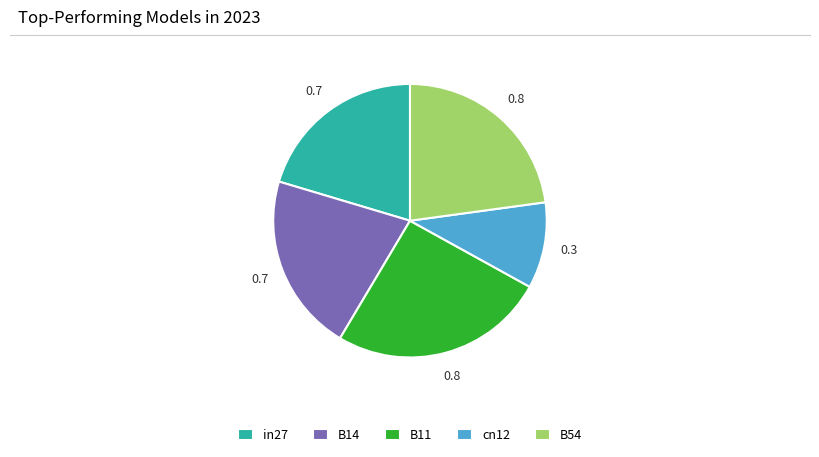

Combined, do in27 and B54 account for over 50%?

No